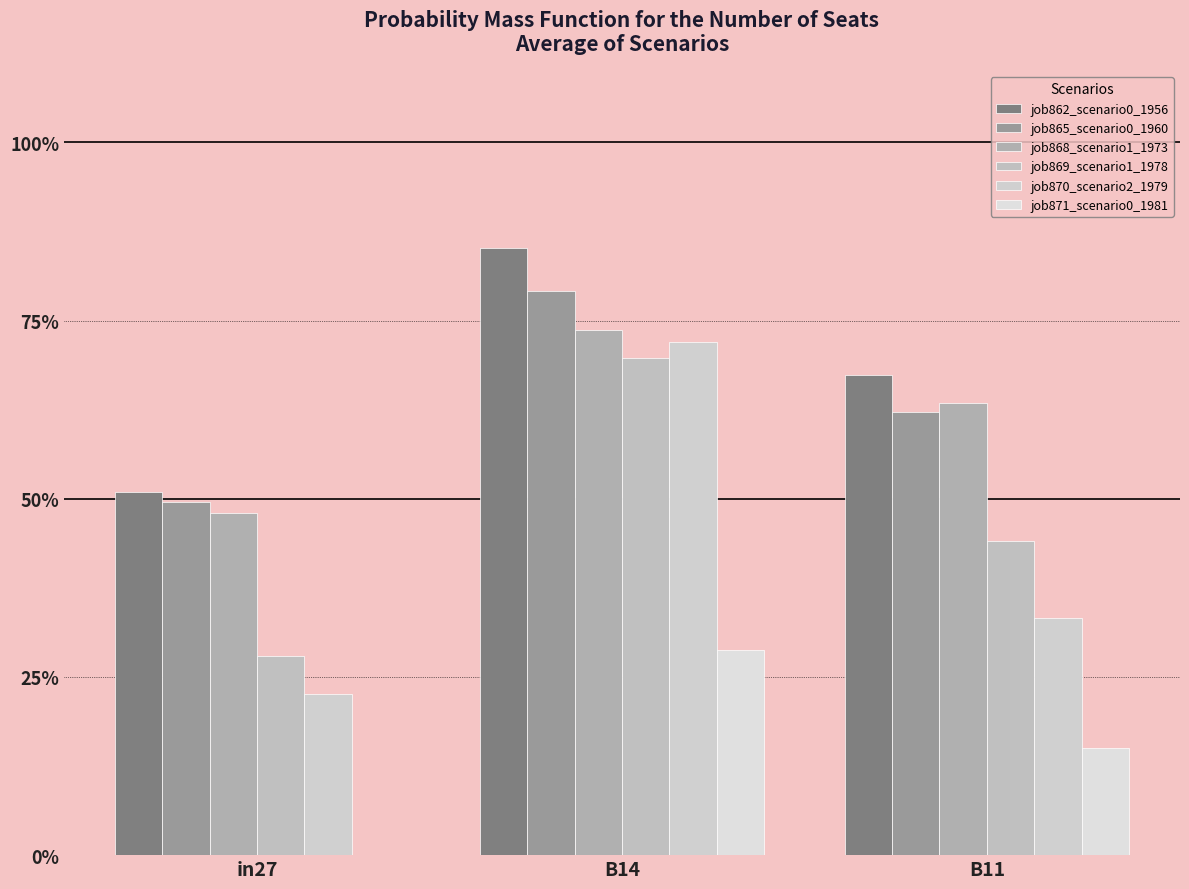

The value of job865_scenario0_1960 at B11 is 0.9. True or false?

False